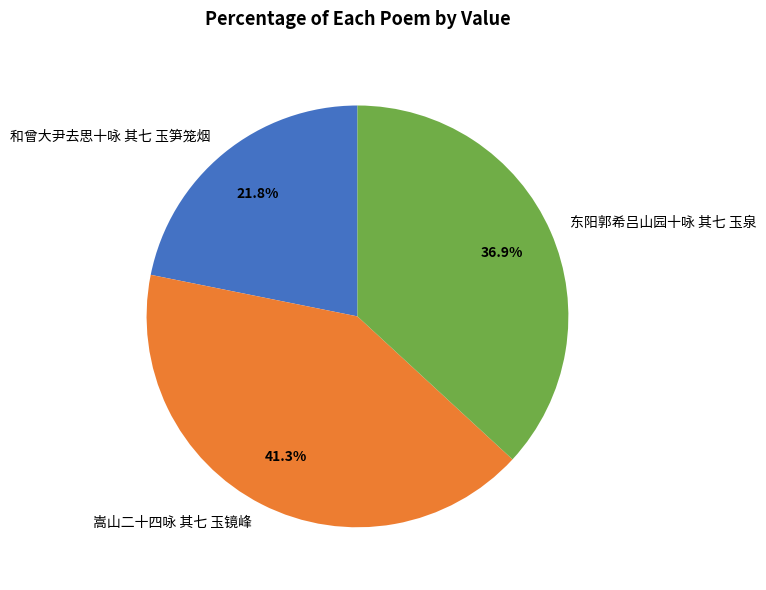

To the nearest percent, what is the average slice percentage?

33%